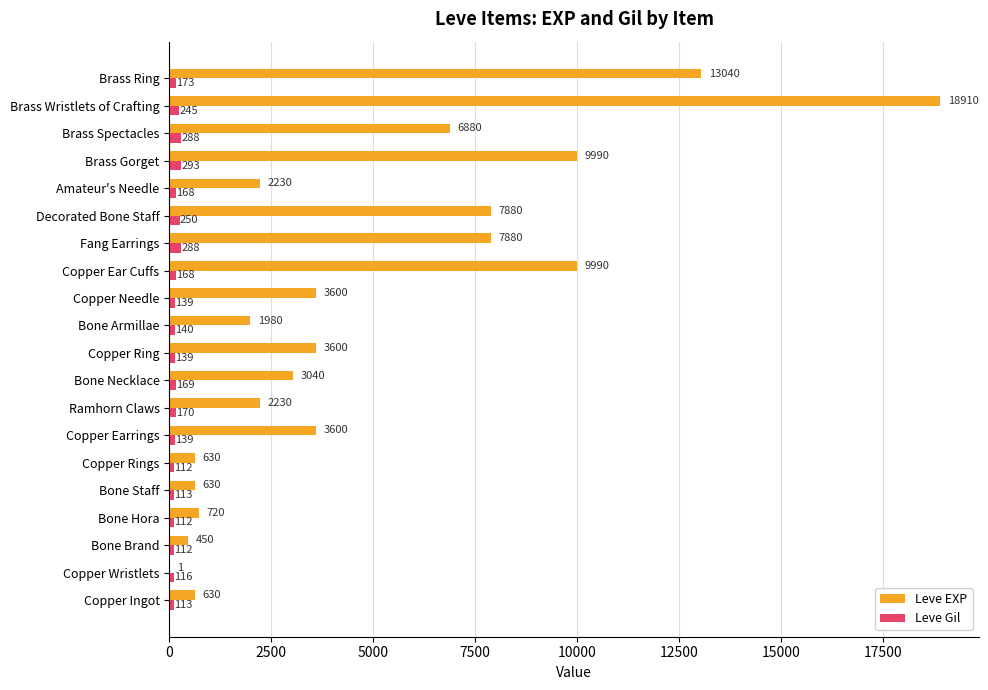

What is the total value across all series at Bone Necklace?

3209